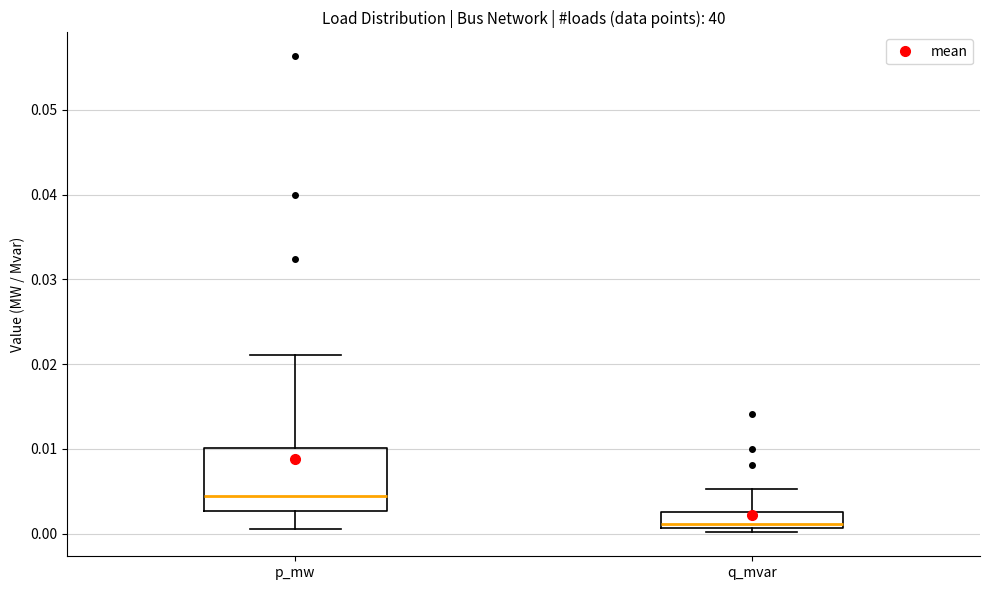

Which box's median line is the lowest?

q_mvar